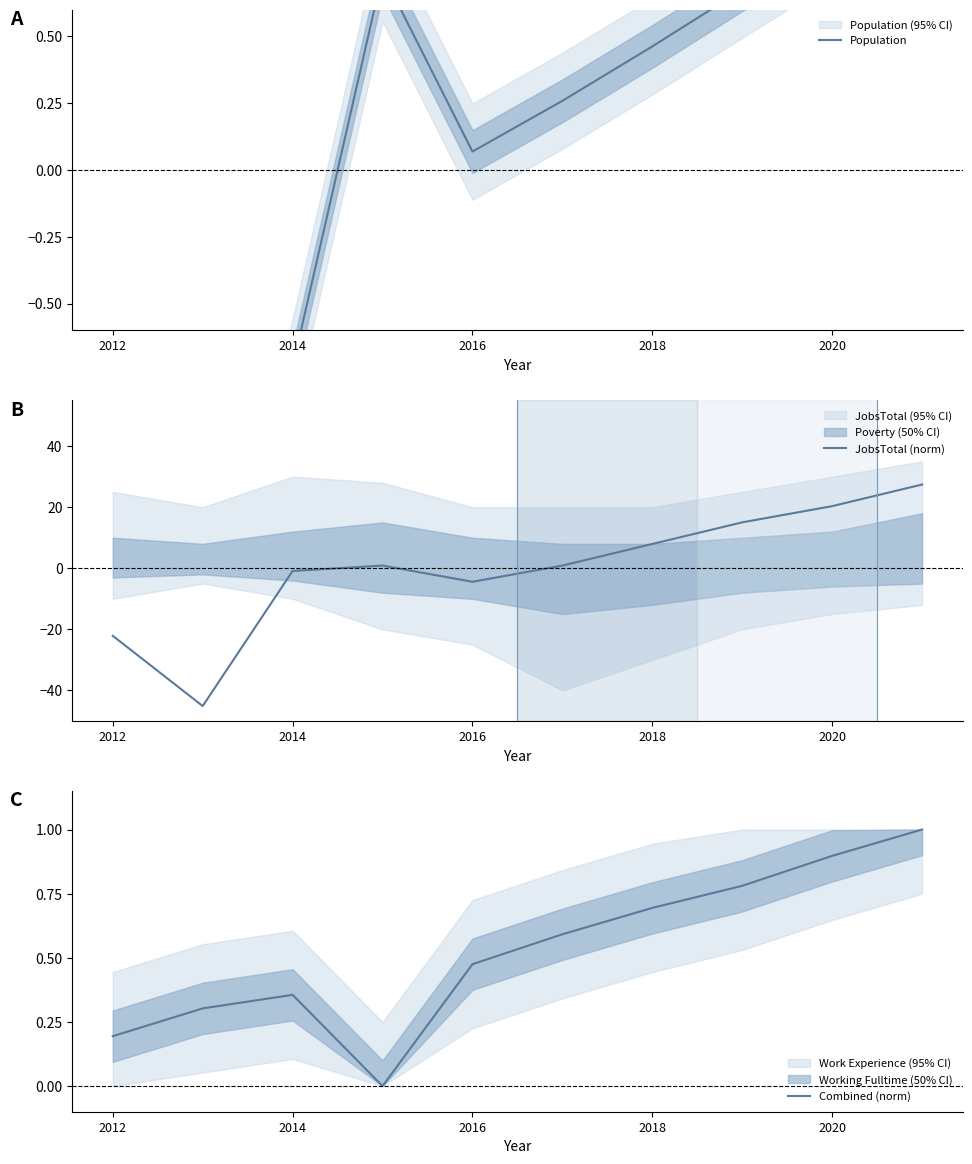

What is the approximate value of Combined (norm) at 2020?

0.9